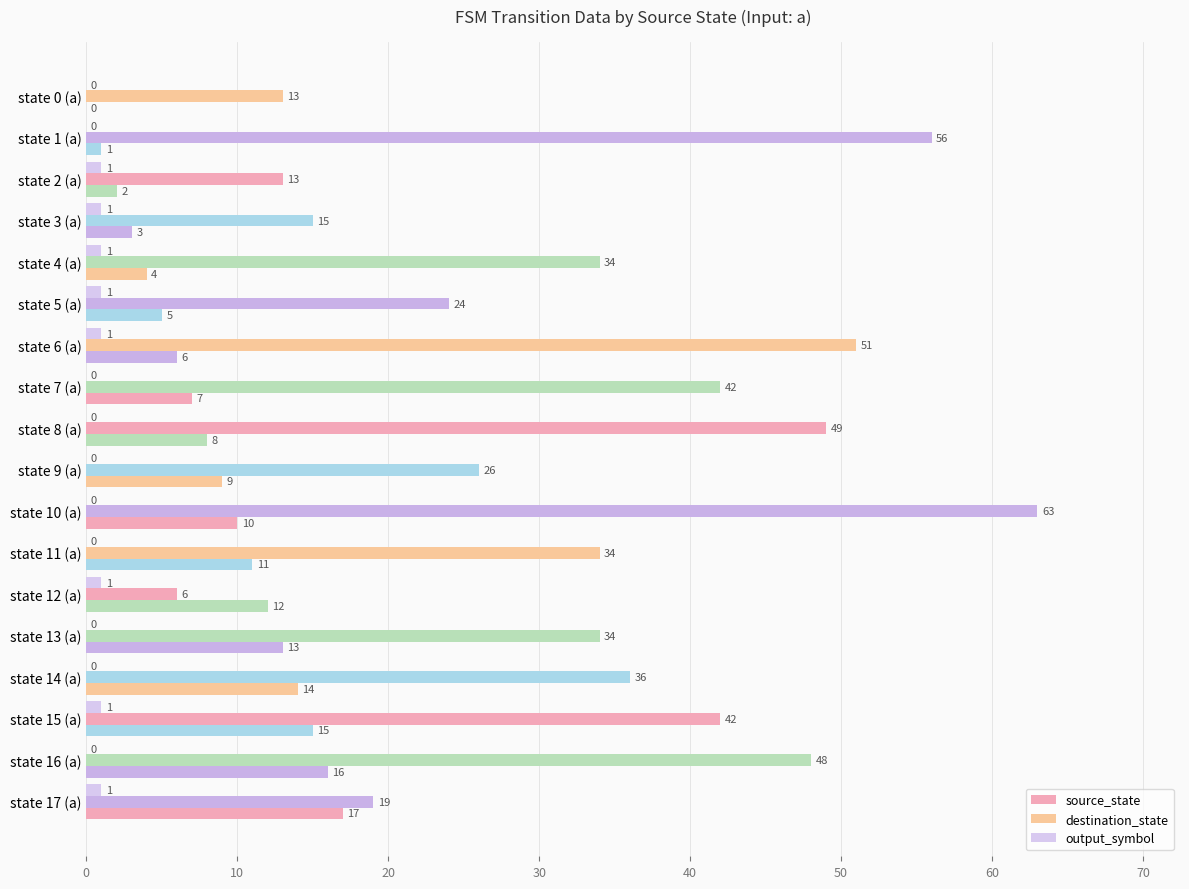

At which category is the sum across all series the highest?

state 10 (a)